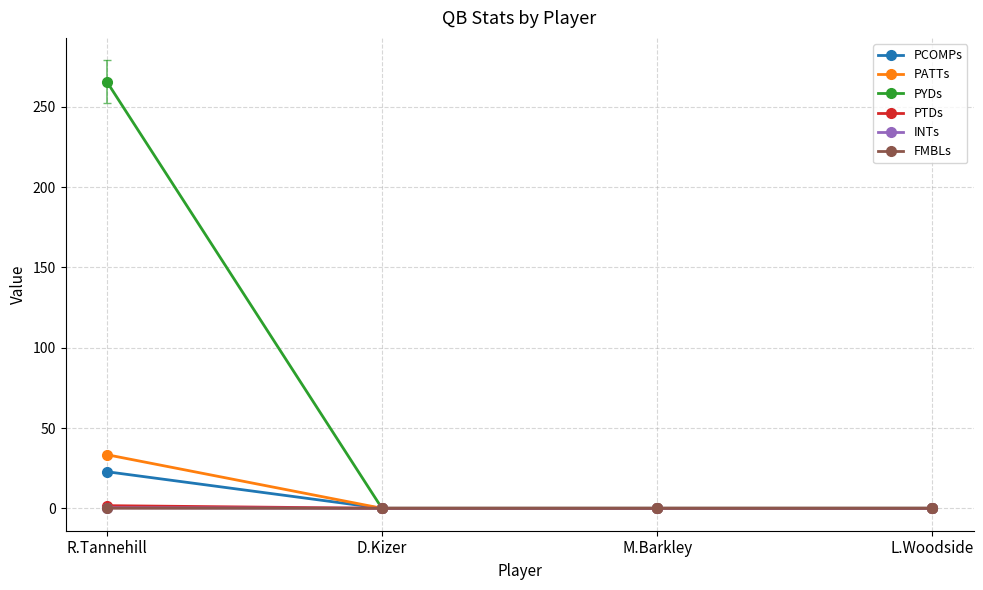

Which series has the widest spread of values?

PYDs